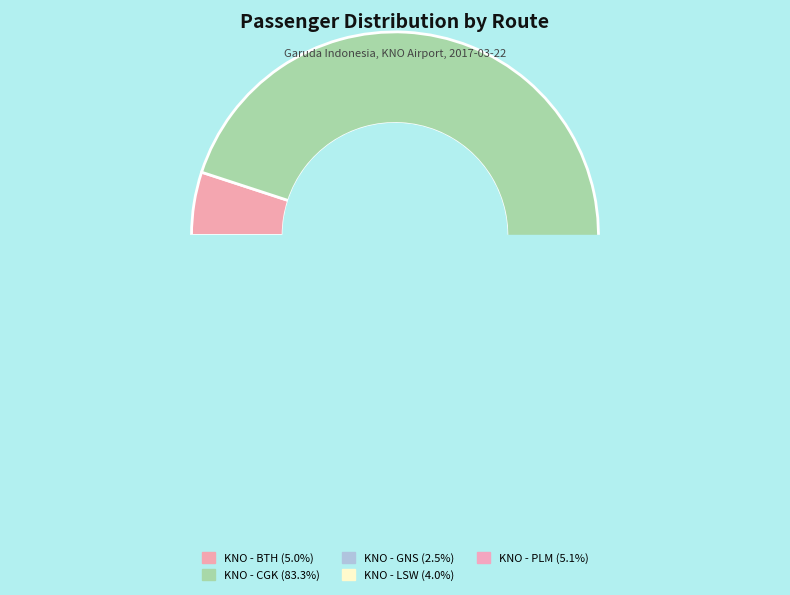

Is it true that KNO - CGK (GA 183) is 1% of the pie?

False